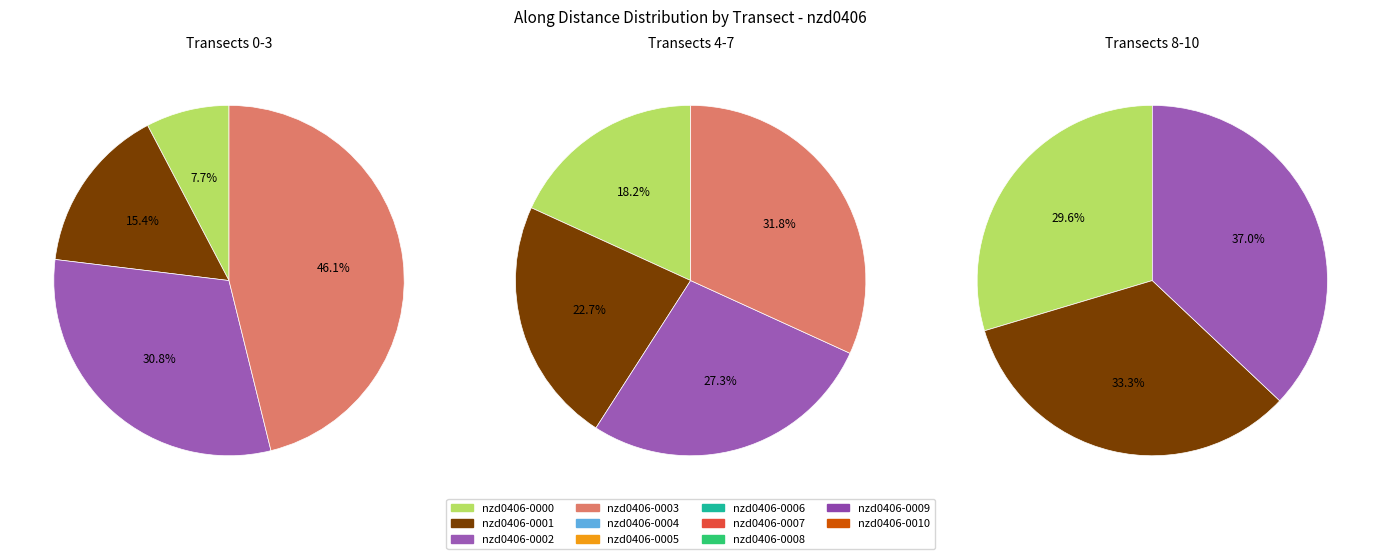

To the nearest percent, what is the difference between the nzd0406-0002 and nzd0406-0010 slice percentages?

15%